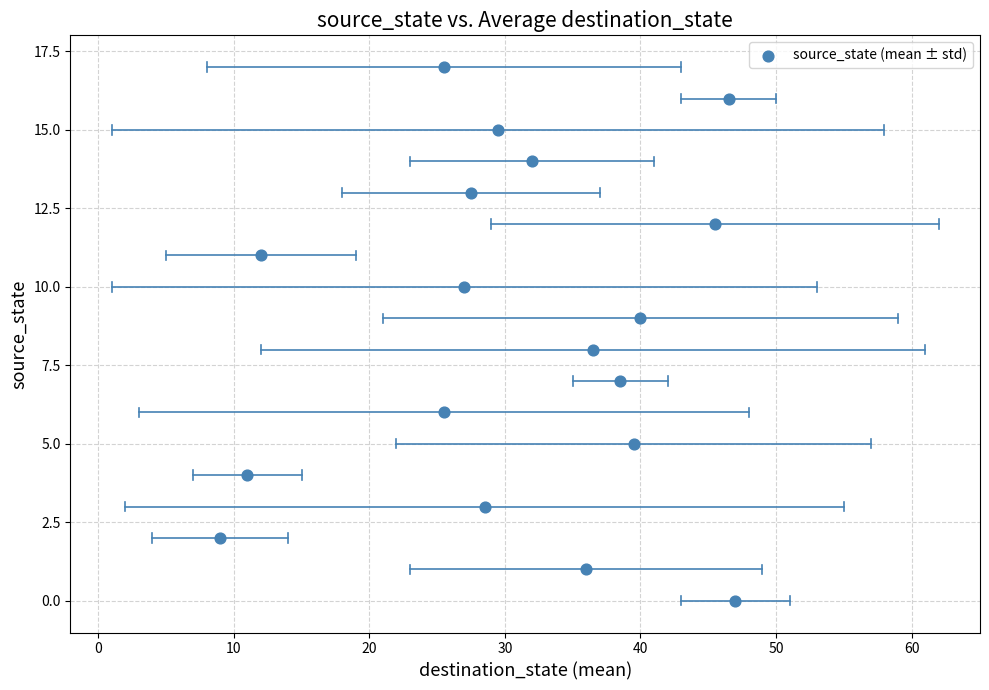

What is the range of Y values (max minus min)?

17